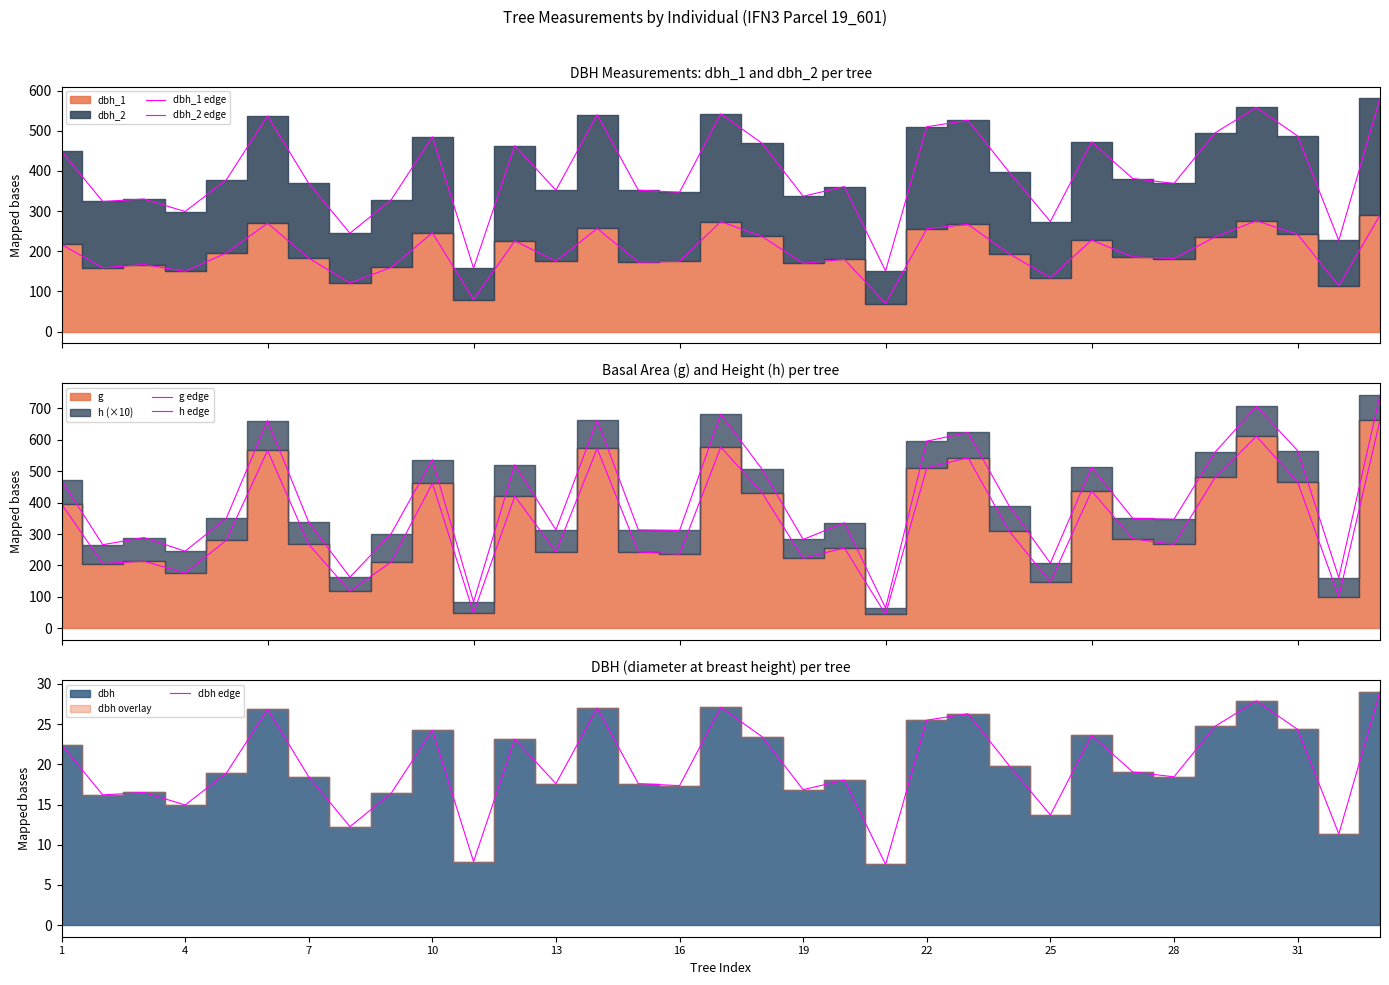

True or false: h edge and dbh edge cross at least once.

False